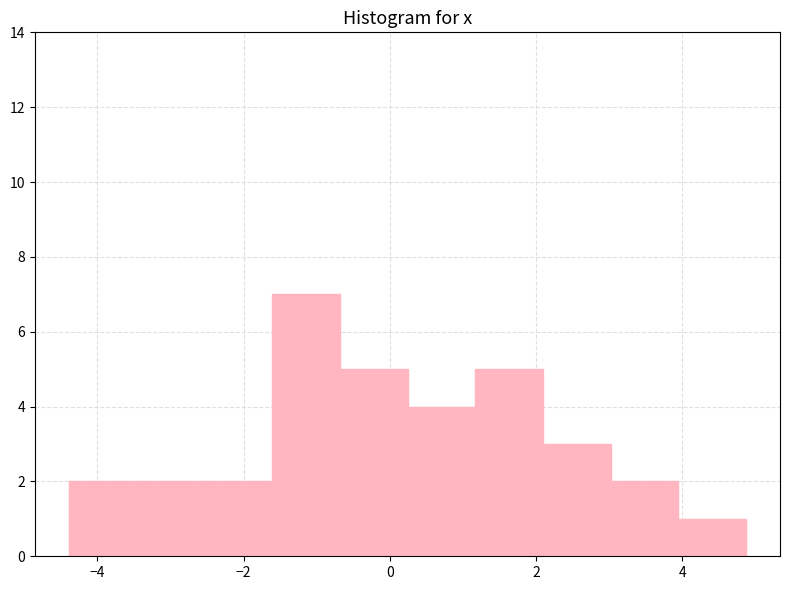

Over which range of the x-axis is the bar tallest?

-1.6 to -0.6